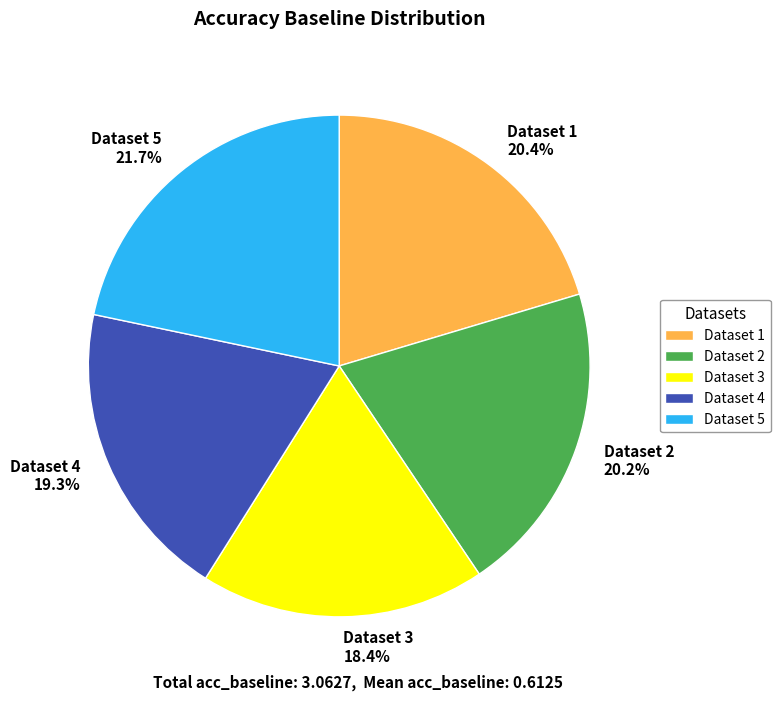

Is there a majority slice in this chart?

No